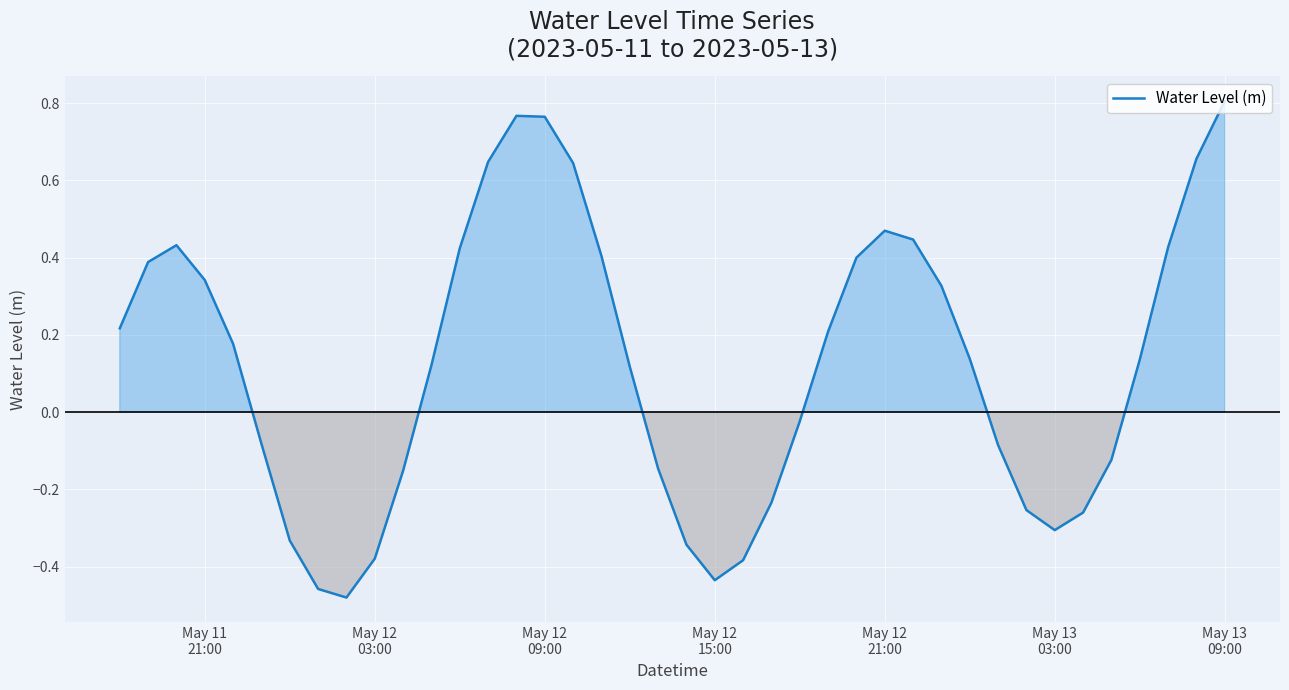

What is the difference between the maximum and minimum values?

1.3